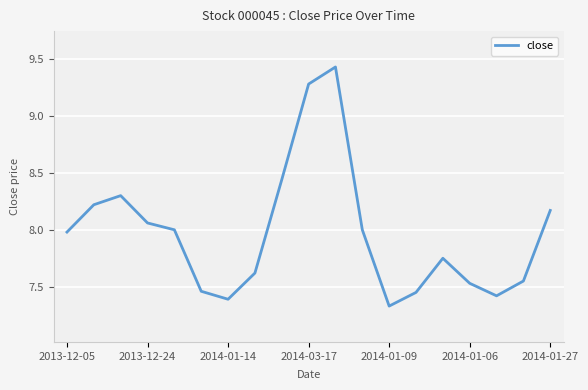

How many interior local peaks (higher than both neighbors) does the data have?

3